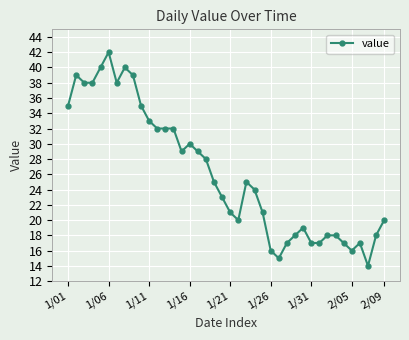

What is the average value?

26